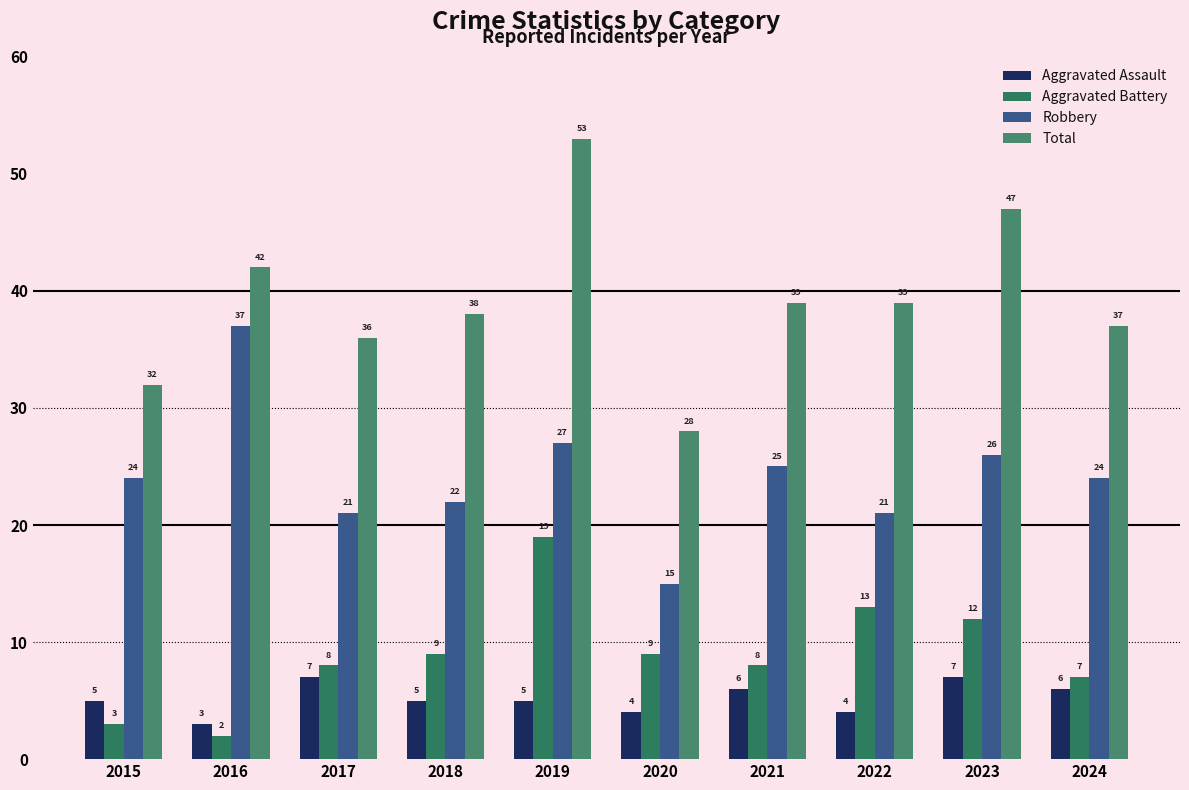

Between 2023 and 2022, which is larger?

2023